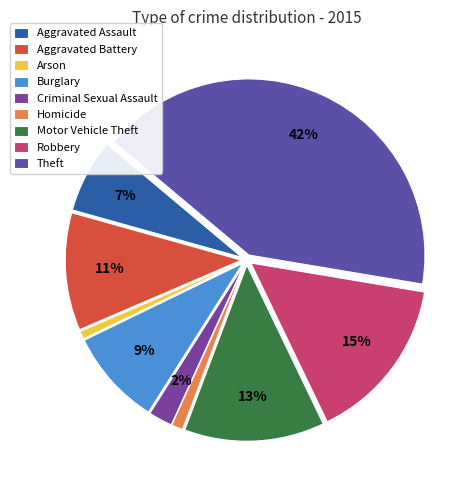

Which slice is the smallest?

Arson